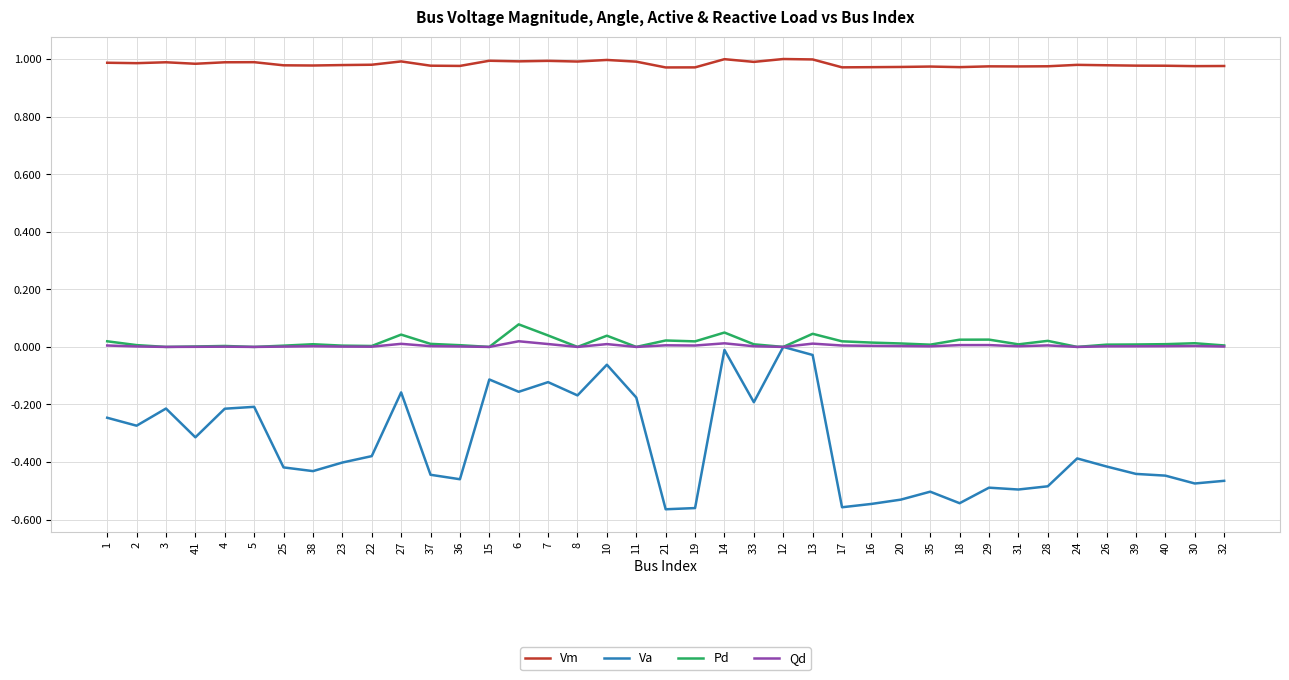

Which series has the largest total across all categories?

Vm